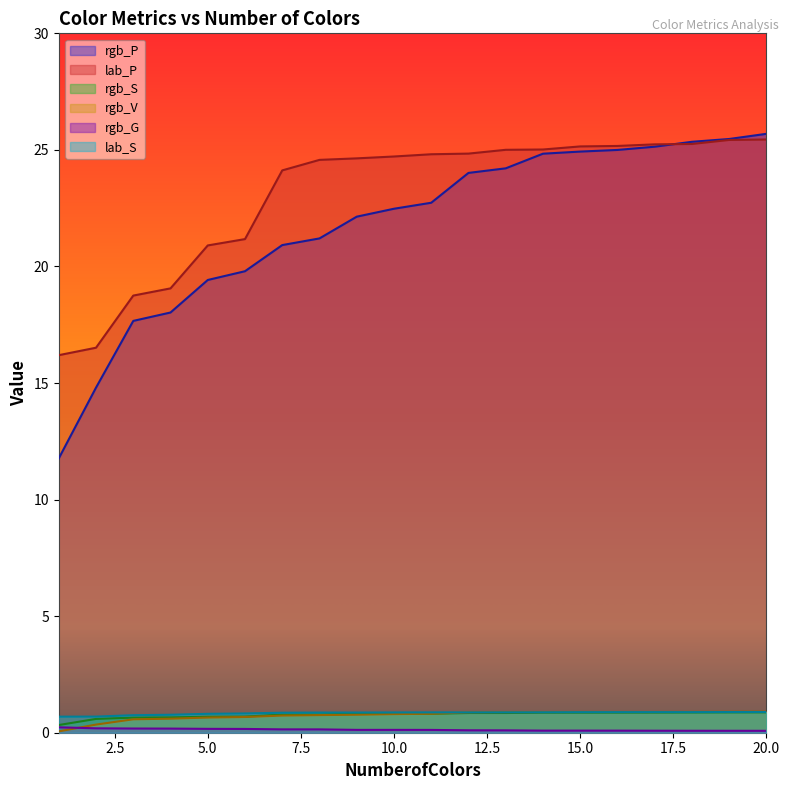

At which label is lab_P closest to 20?

5